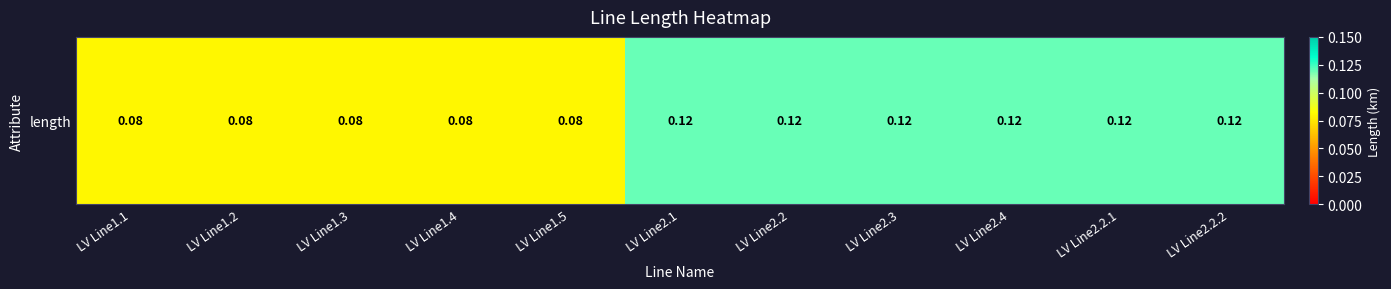

Rank the categories by value from lowest to highest.

LV Line1.1, LV Line1.2, LV Line1.3, LV Line1.4, LV Line1.5, LV Line2.1, LV Line2.2, LV Line2.3, LV Line2.4, LV Line2.2.1, LV Line2.2.2